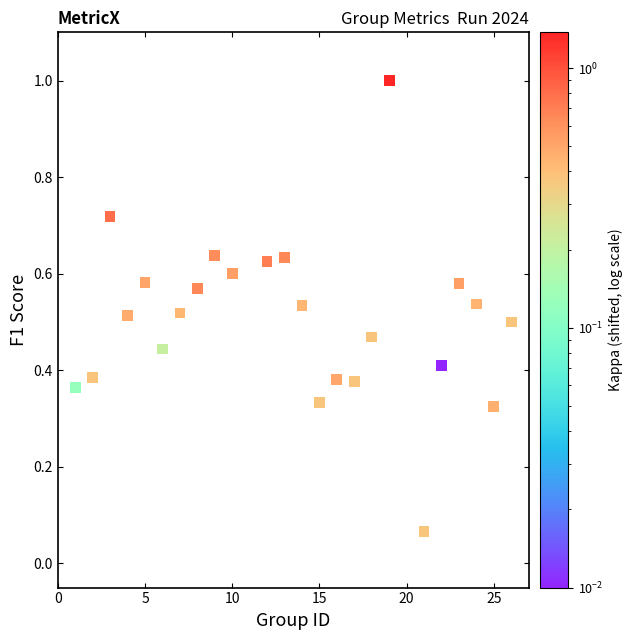

What is the range of Y values (max minus min)?

0.9